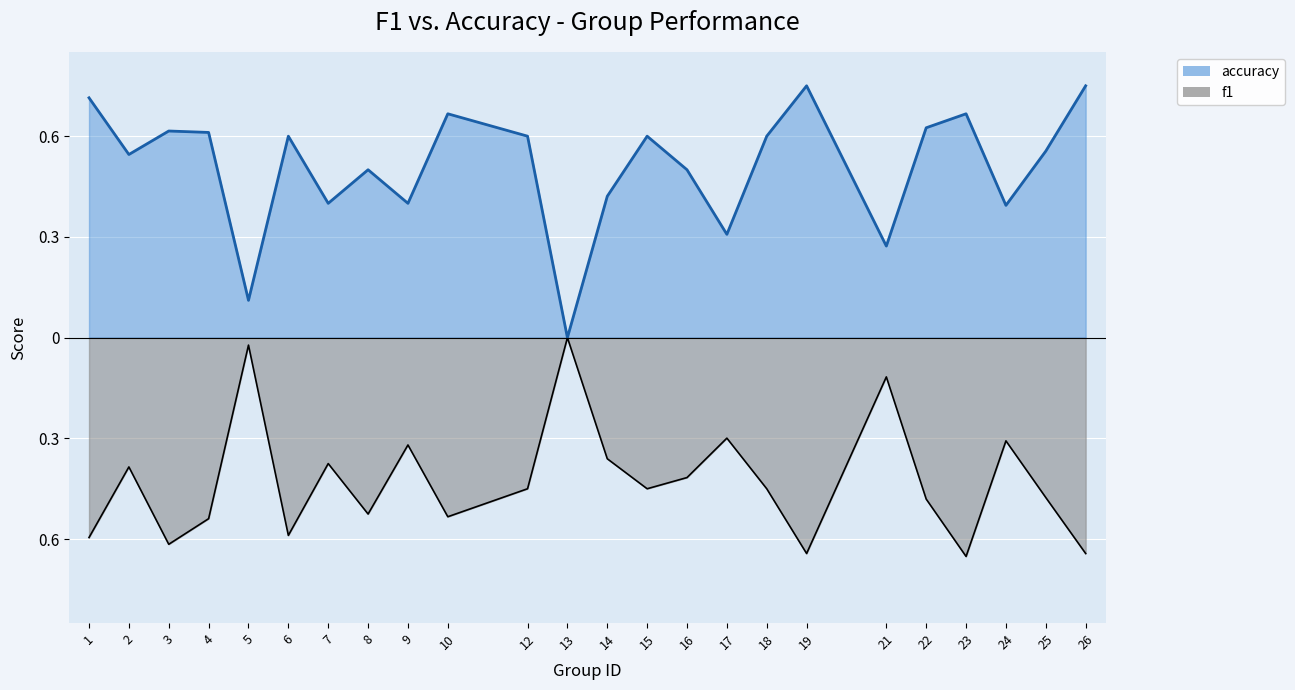

Which series changed the most between 6 and 21?

f1